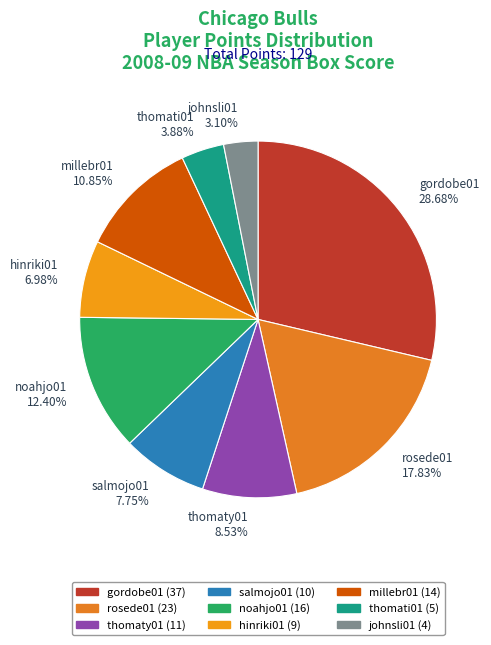

Is millebr01 the majority of the pie?

No